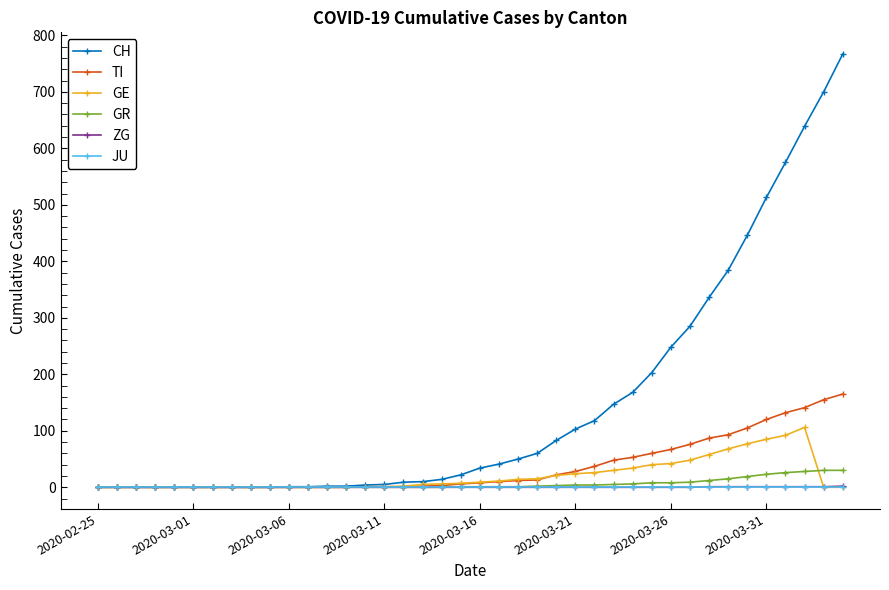

What is the maximum value shown in the chart?

767